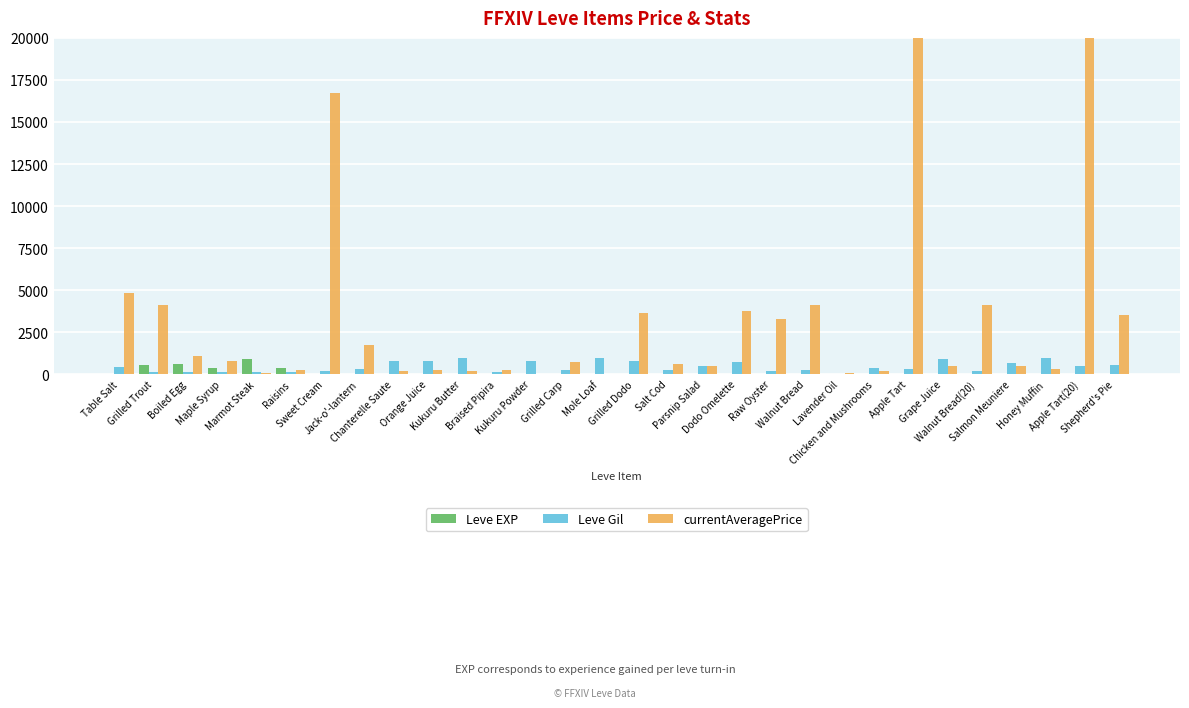

Reading left to right, transcribe all the data shown in this chart.

Leve EXP: 1	540	630	370	900	370	1	6	1	2	1	3	3	3	9	4	3	10	17	7	19	13	11	18	11	13	18	22	12	22
Leve Gil: 420	112	112	112	113	112	170	280	810	790	980	140	780	220	990	770	220	480	740	170	270	40	390	330	880	190	680	960	490	570
currentAveragePrice: 4847	4102	1072	782	62	225	16734	1749	173	270	189	256	37	747	0	3651	600	500	3766	3307	4100	88	209	260666	475	4100	493	309	260666	3500